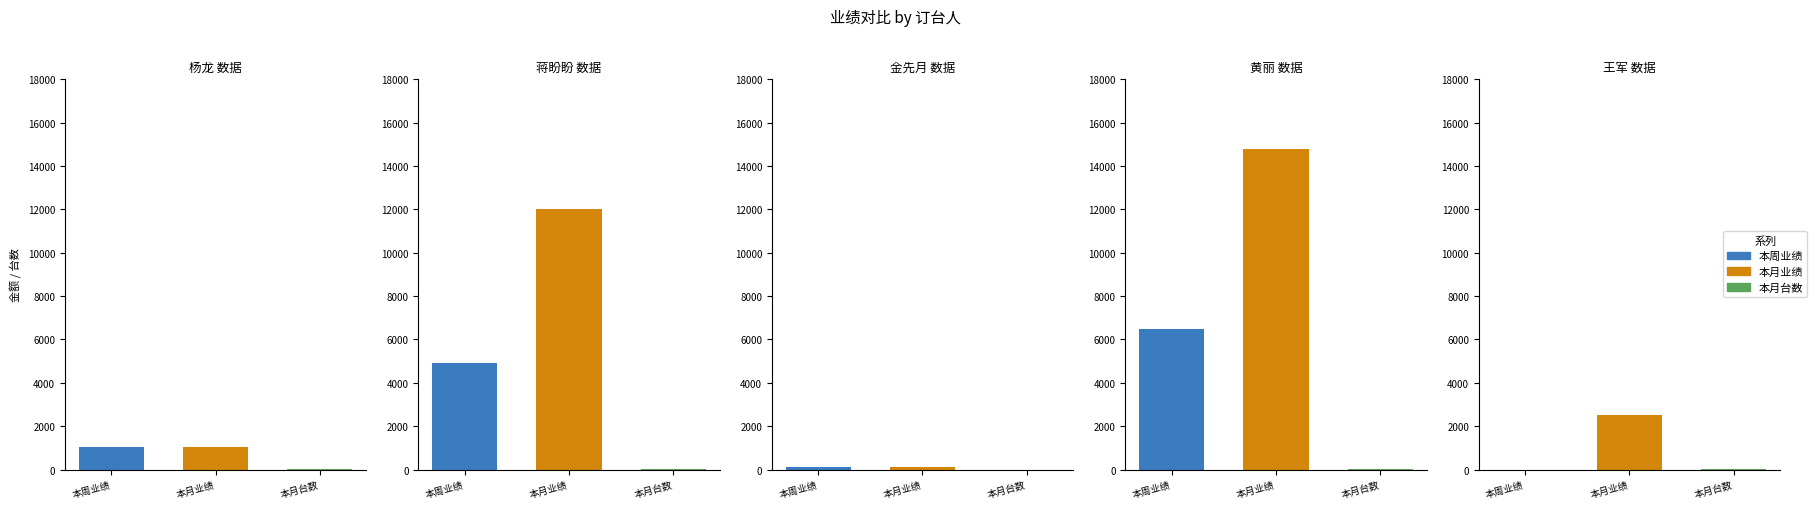

Is it true that 本月台数 equals 7 at 蒋盼盼?

False